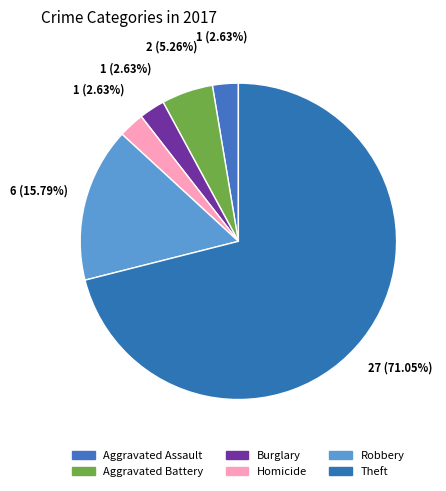

The Burglary slice represents 16% of the pie. True or false?

False